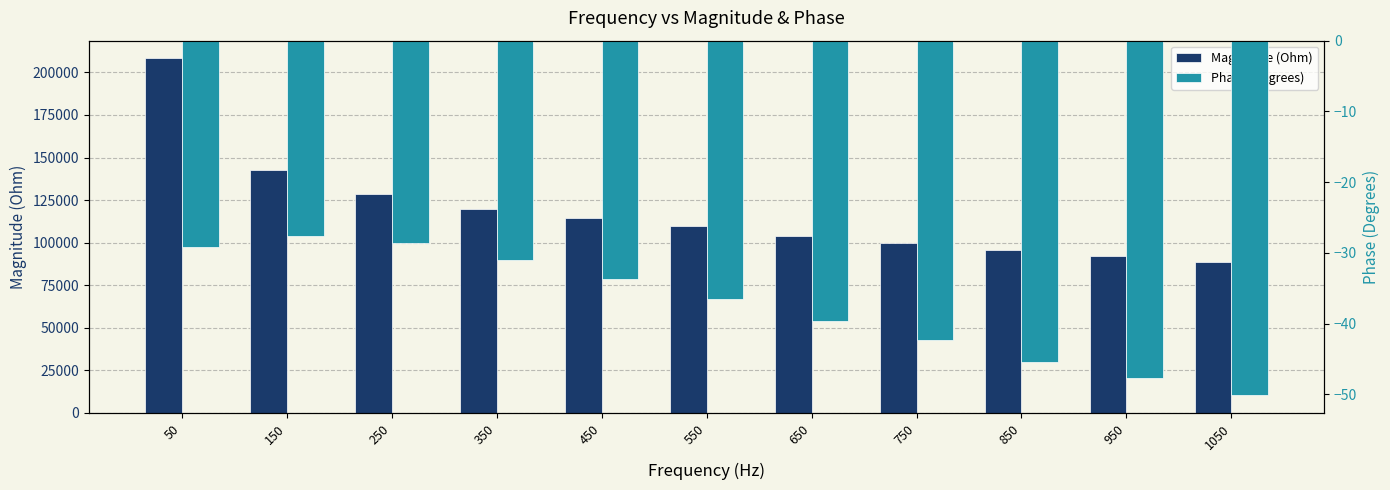

Which has a higher value, 350 or 1050?

350